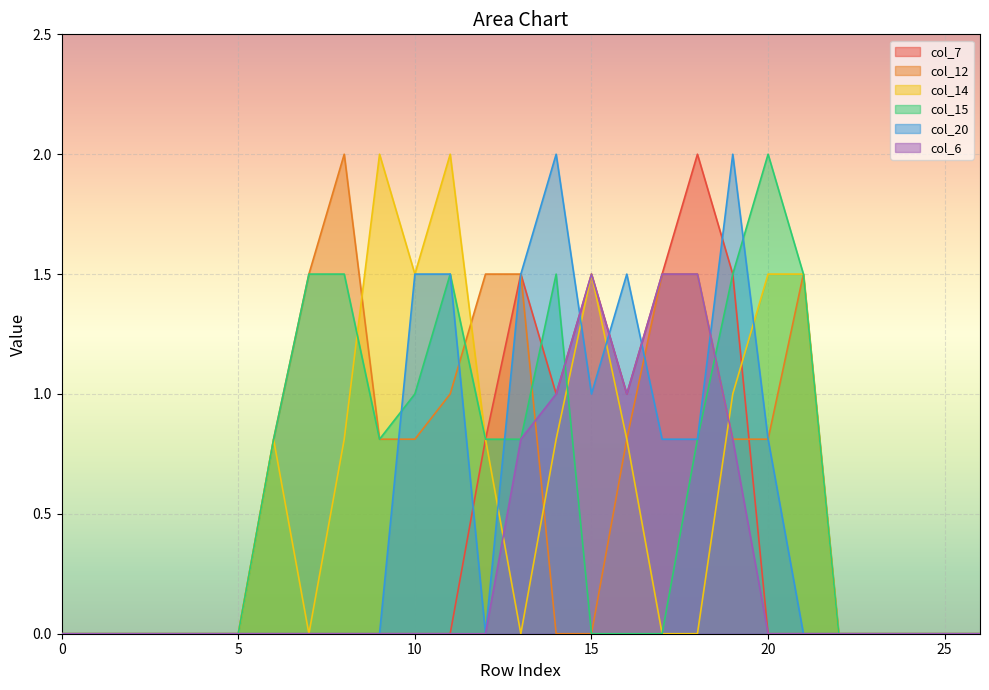

Reading left to right, list all the values displayed in this chart.

col_7: 0.0	0.0	0.0	0.0	0.0	0.0	0.0	0.0	0.0	0.0	0.0	0.0	0.8	1.5	1.0	1.5	1.0	1.5	2.0	1.5	0.0	0.0	0.0	0.0	0.0	0.0	0.0
col_12: 0.0	0.0	0.0	0.0	0.0	0.0	0.8	1.5	2.0	0.8	0.8	1.0	1.5	1.5	0.0	0.0	0.8	1.5	1.5	0.8	0.8	1.5	0.0	0.0	0.0	0.0	0.0
col_14: 0.0	0.0	0.0	0.0	0.0	0.0	0.8	0.0	0.8	2.0	1.5	2.0	0.8	0.0	0.8	1.5	0.8	0.0	0.0	1.0	1.5	1.5	0.0	0.0	0.0	0.0	0.0
col_15: 0.0	0.0	0.0	0.0	0.0	0.0	0.8	1.5	1.5	0.8	1.0	1.5	0.8	0.8	1.5	0.0	0.0	0.0	0.8	1.5	2.0	1.5	0.0	0.0	0.0	0.0	0.0
col_20: 0.0	0.0	0.0	0.0	0.0	0.0	0.0	0.0	0.0	0.0	1.5	1.5	0.0	1.5	2.0	1.0	1.5	0.8	0.8	2.0	0.8	0.0	0.0	0.0	0.0	0.0	0.0
col_6: 0.0	0.0	0.0	0.0	0.0	0.0	0.0	0.0	0.0	0.0	0.0	0.0	0.0	0.8	1.0	1.5	1.0	1.5	1.5	0.8	0.0	0.0	0.0	0.0	0.0	0.0	0.0